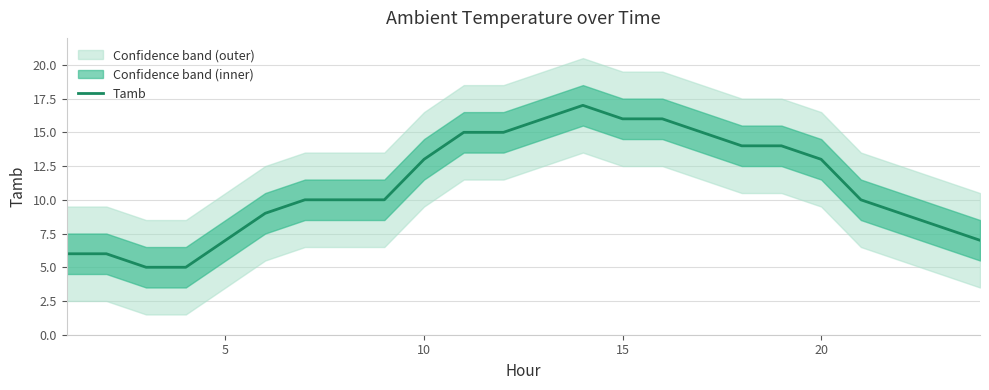

What is the difference between the second highest and second lowest values?

11